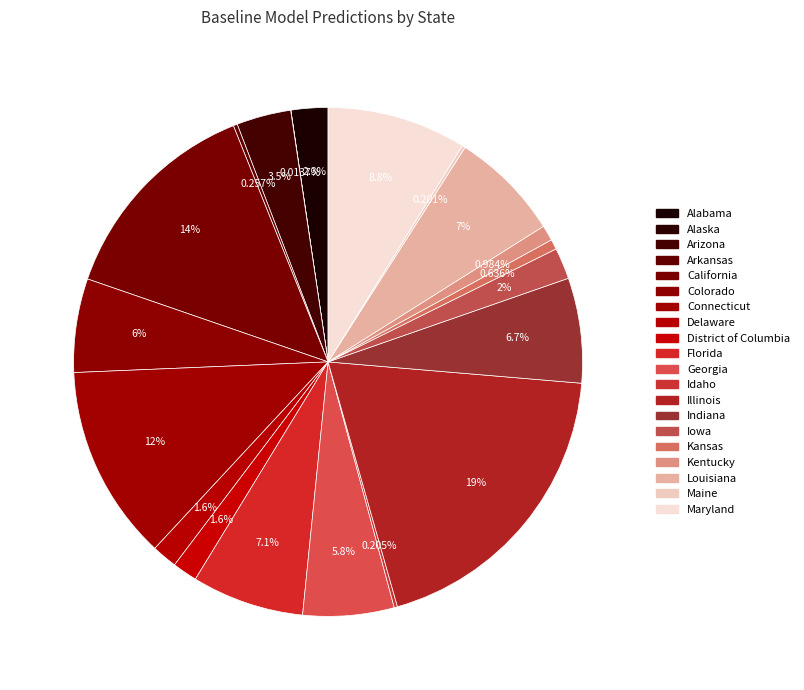

What is the change in value from Kansas to Maryland?

+6001.3